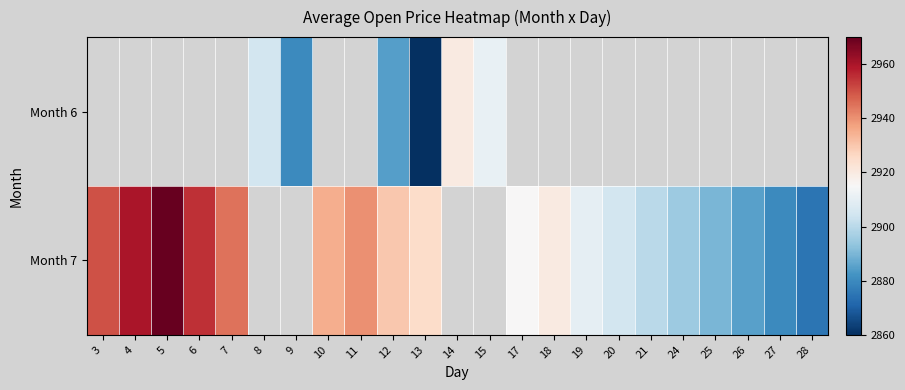

Is it true that Month 7 equals 2028.7 at 12?

False